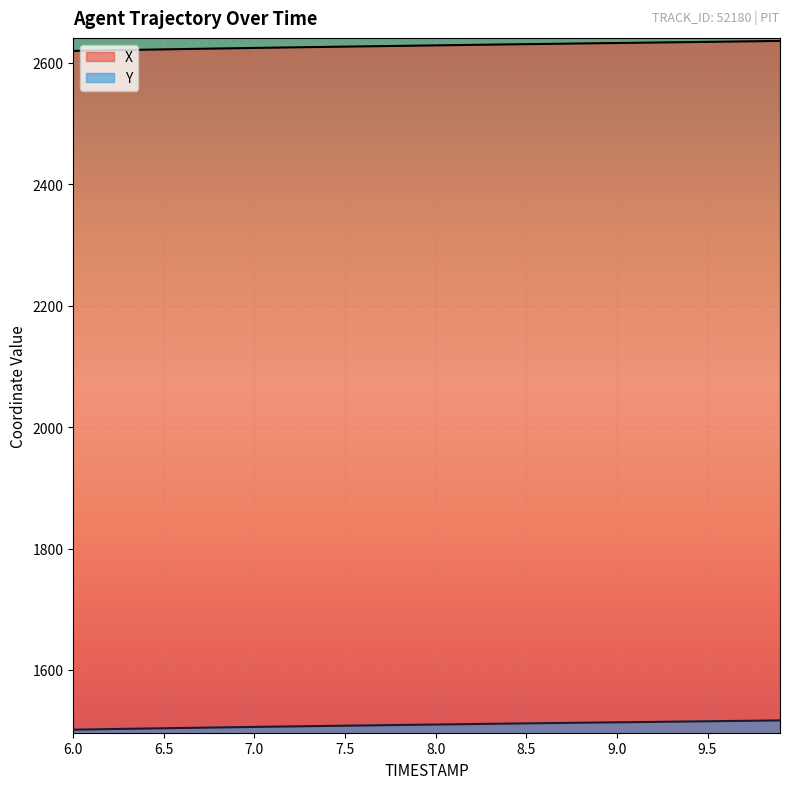

At which label does X reach its minimum?

6.0